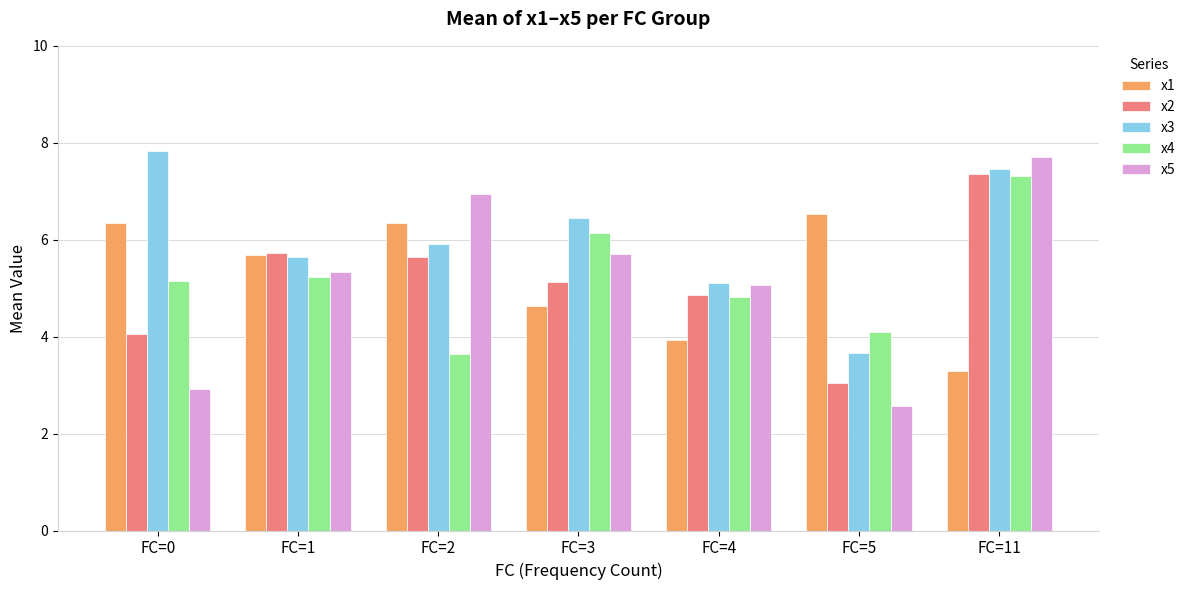

Rank the categories by x5 value from lowest to highest.

FC=5, FC=0, FC=4, FC=1, FC=3, FC=2, FC=11